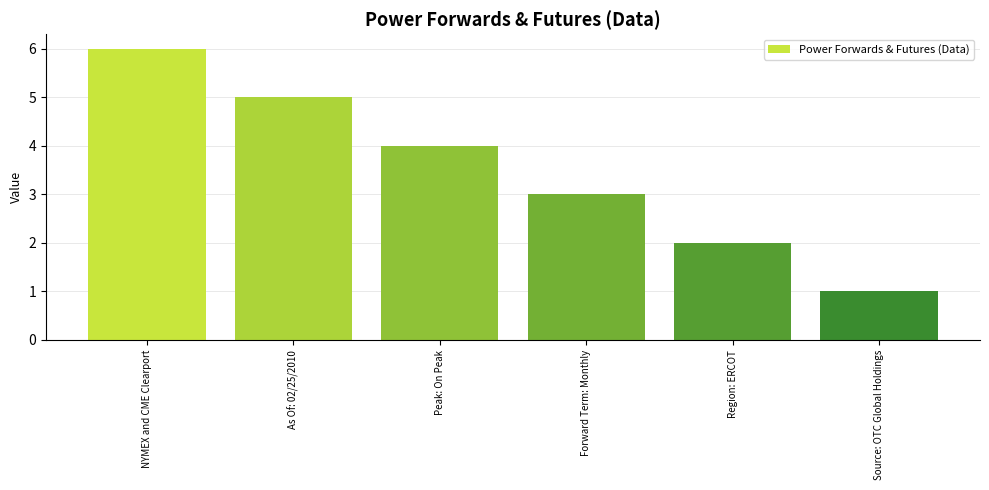

Reading left to right, transcribe all the data shown in this chart.

NYMEX and CME Clearport=6	As Of: 02/25/2010=5	Peak: On Peak=4	Forward Term: Monthly=3	Region: ERCOT=2	Source: OTC Global Holdings=1